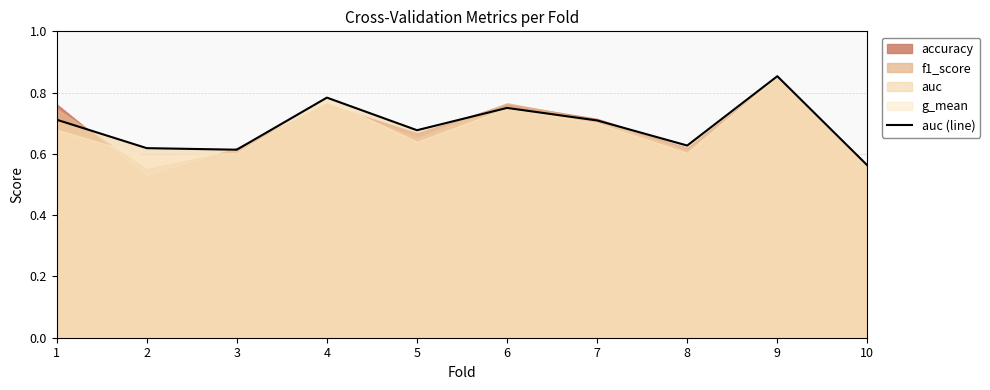

What is the value of the 7th point from the left?

0.7